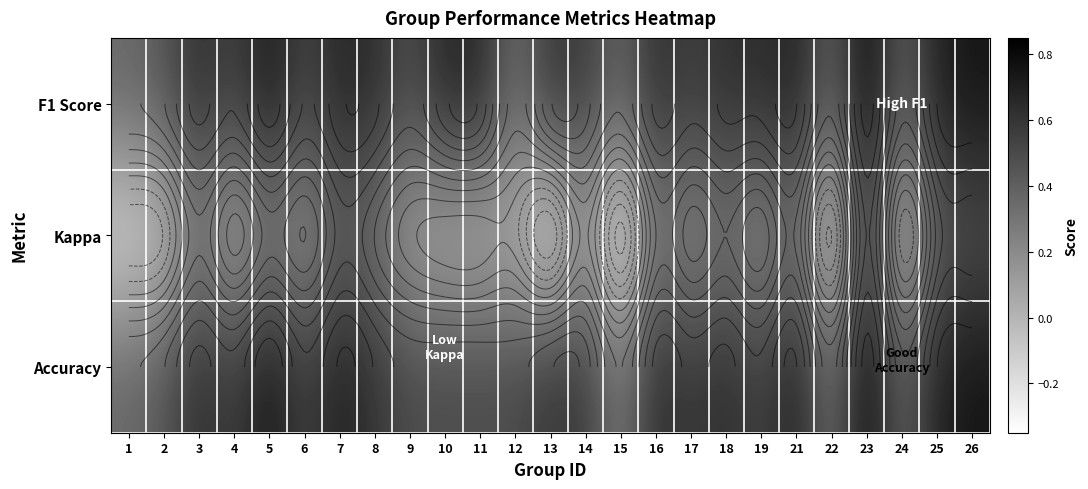

What is the average value of the F1 Score series?

0.6